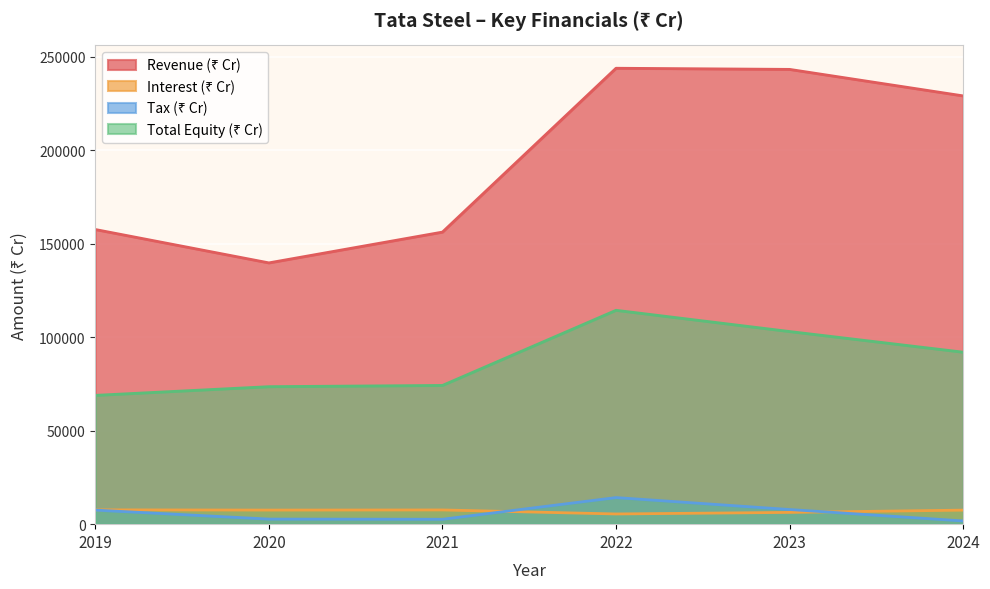

Where do Interest (₹ Cr) and Tax (₹ Cr) first cross each other?

2021 and 2022